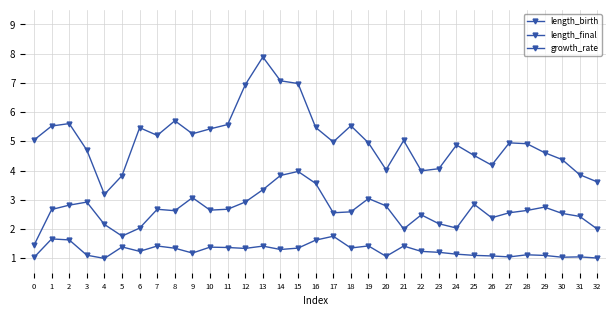

True or false: length_birth and length_final cross at least once.

False